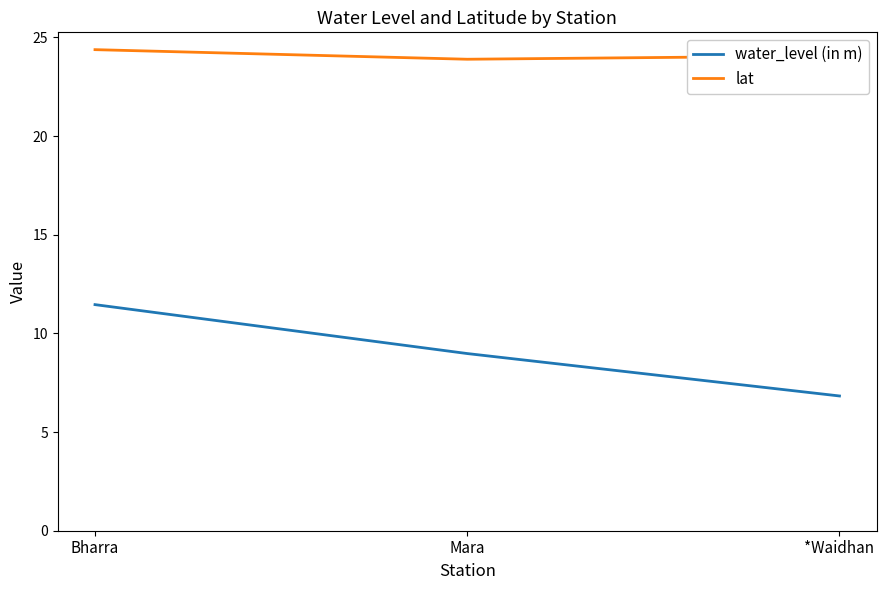

Which category has the highest value in the lat series?

Bharra